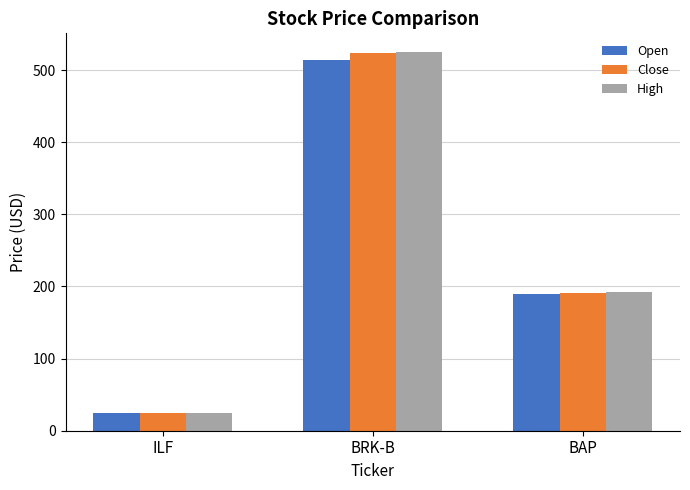

Reading left to right, list all the values displayed in this chart.

Open: 23.9	514.6	189.5
Close: 24.3	523.0	190.8
High: 24.4	524.7	192.2